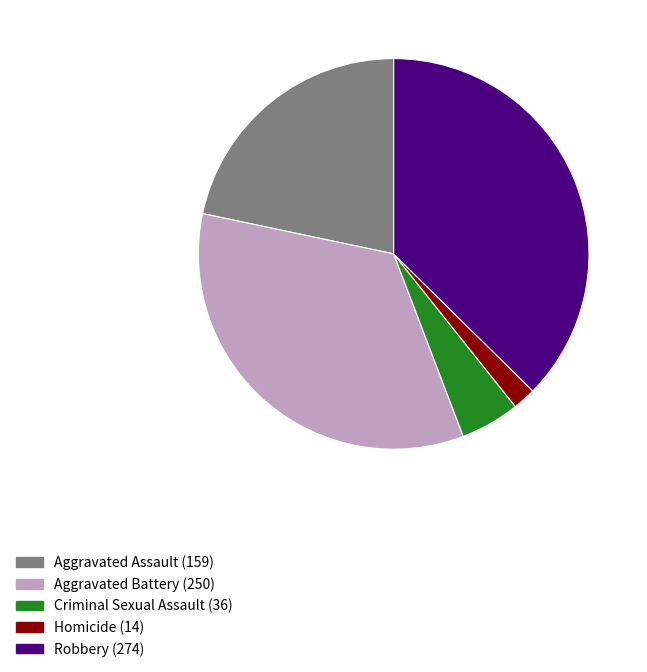

Between Homicide and Aggravated Assault, which is larger?

Aggravated Assault